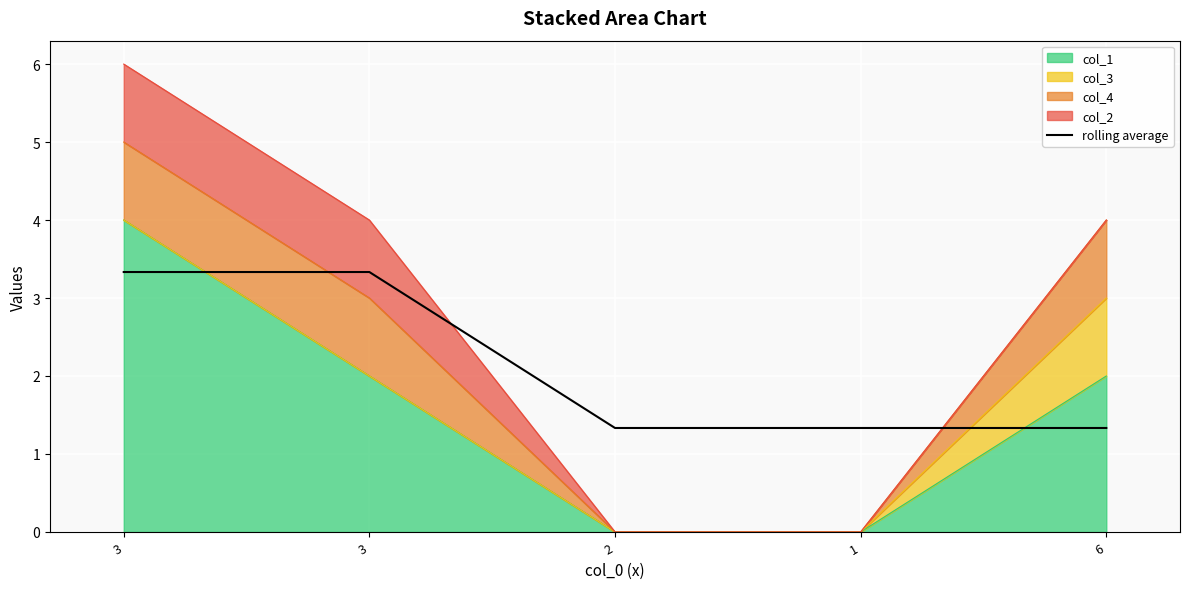

What is the label of the 3rd point from the left?

2